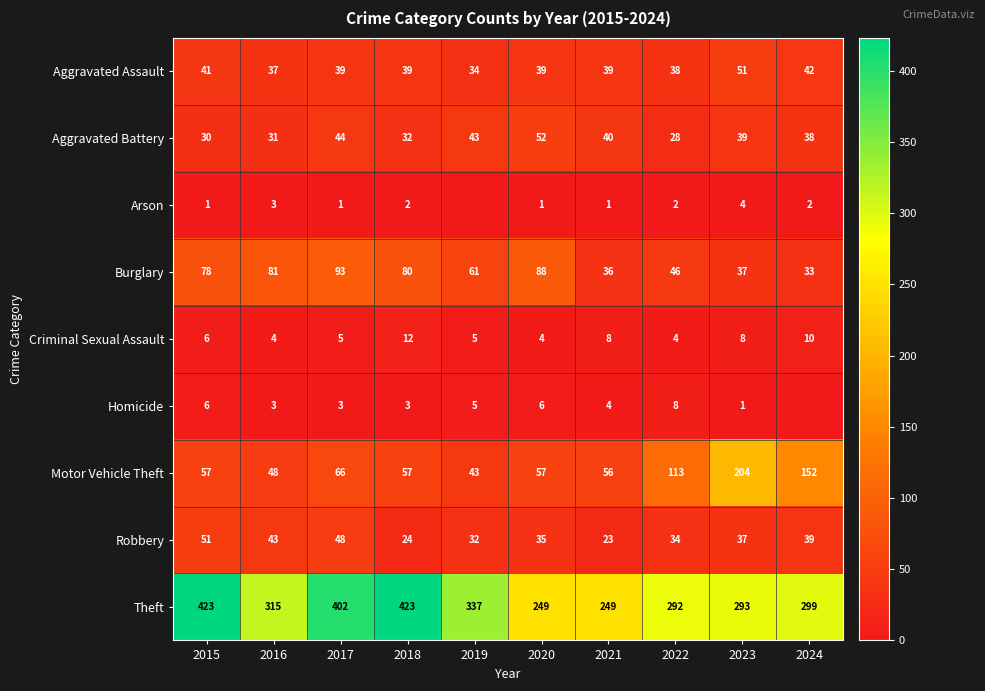

What is the total value across all series at 2019?

560